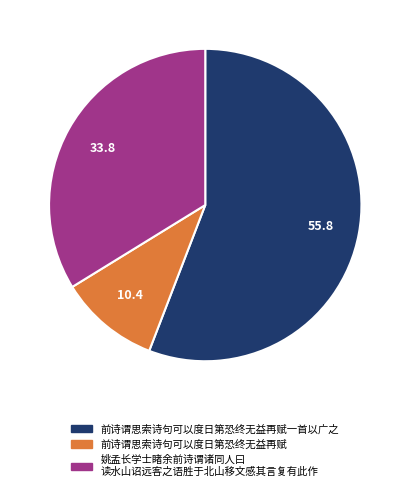

Is there a majority slice in this chart?

Yes